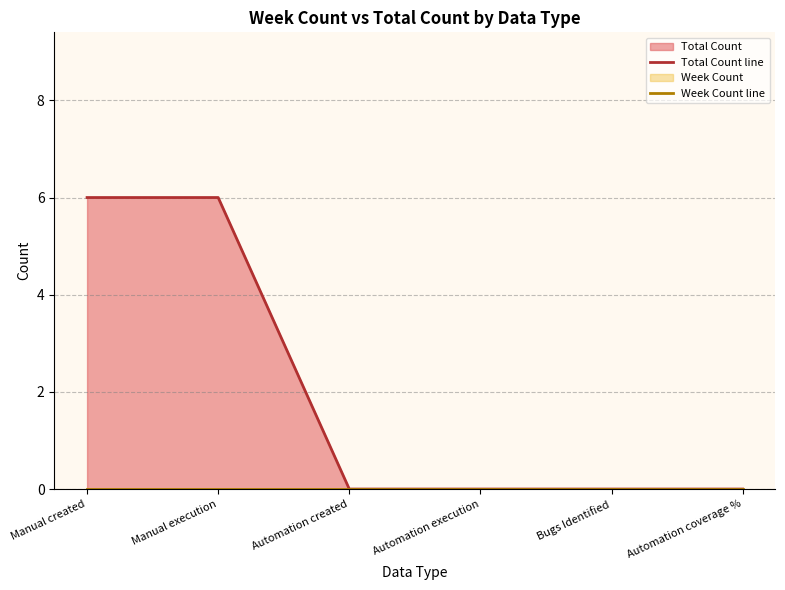

What is the greatest value displayed?

6